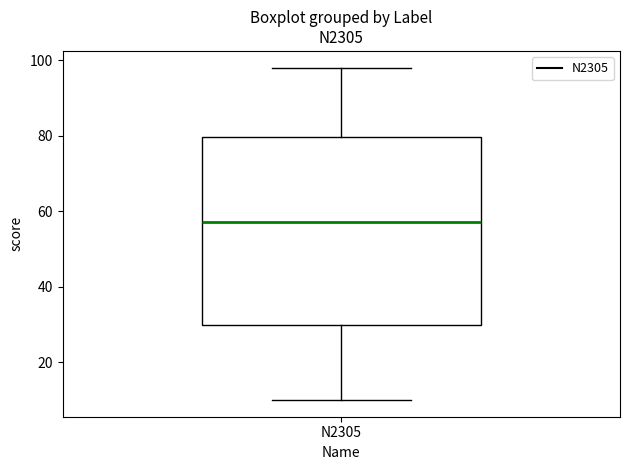

Read this box plot against the y-axis: the position of the median line, the range covered by the box, and the ends of both whiskers. The values are not printed on the chart, so give them approximately, as read against the axis.

median 58, box 30 to 80, whiskers 10 to 98